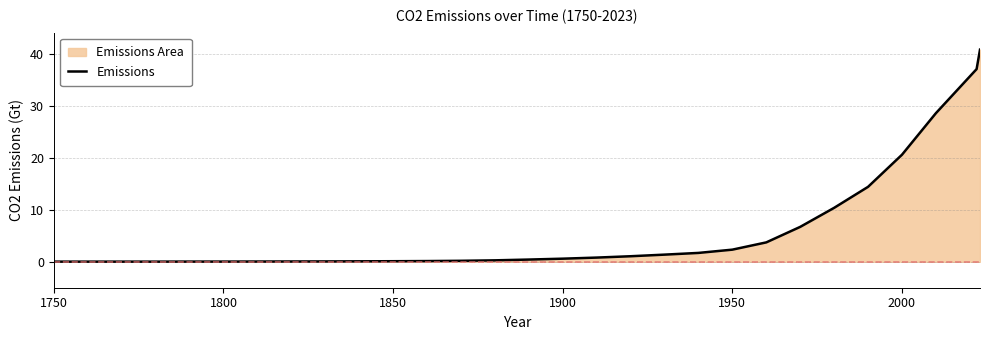

What is the greatest value displayed?

40.9